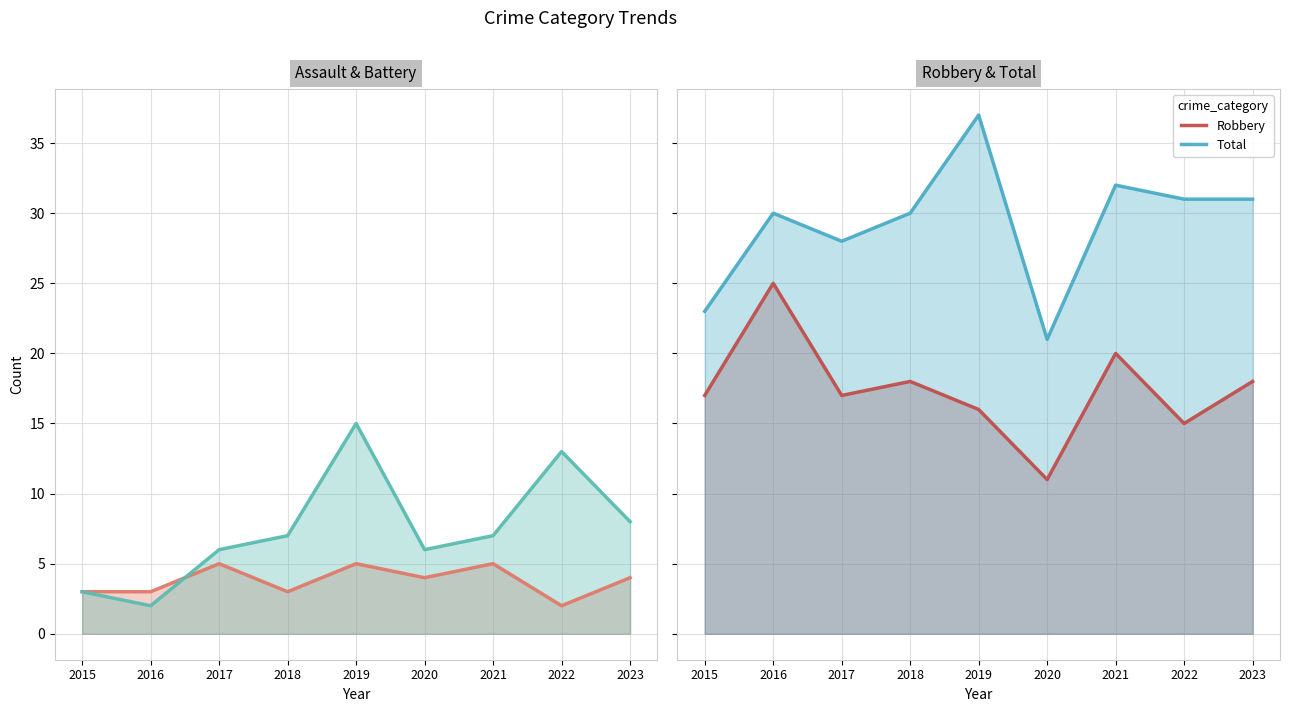

True or false: Aggravated Assault has more than 1 interior local peaks.

True